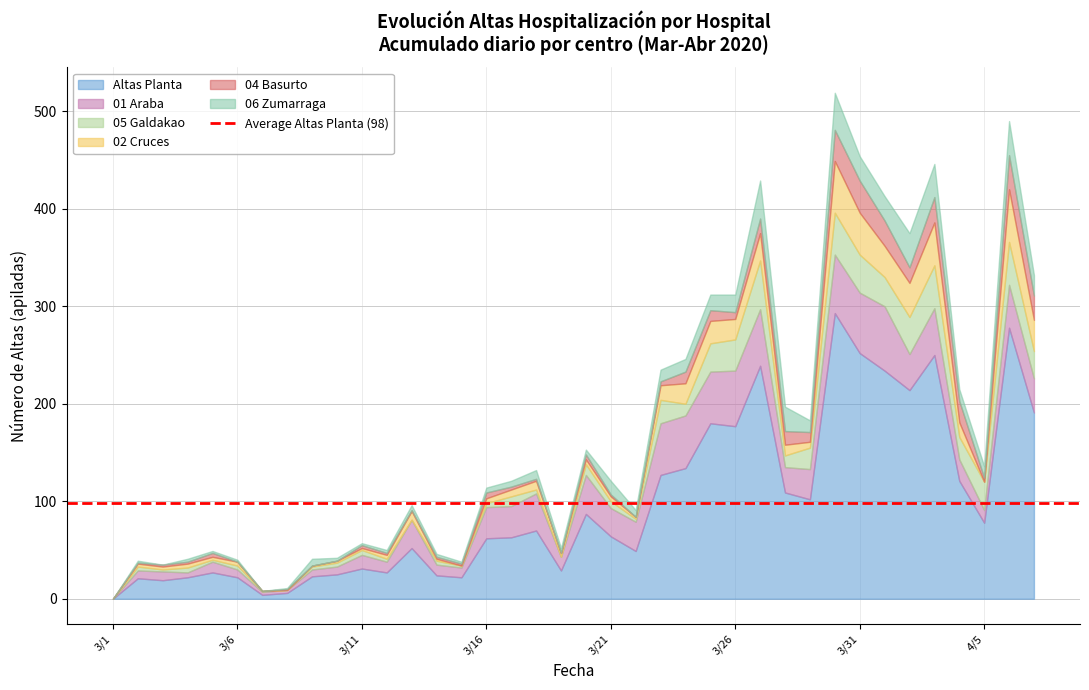

How many intersections are there between 04 Basurto and 05 Galdakao?

9